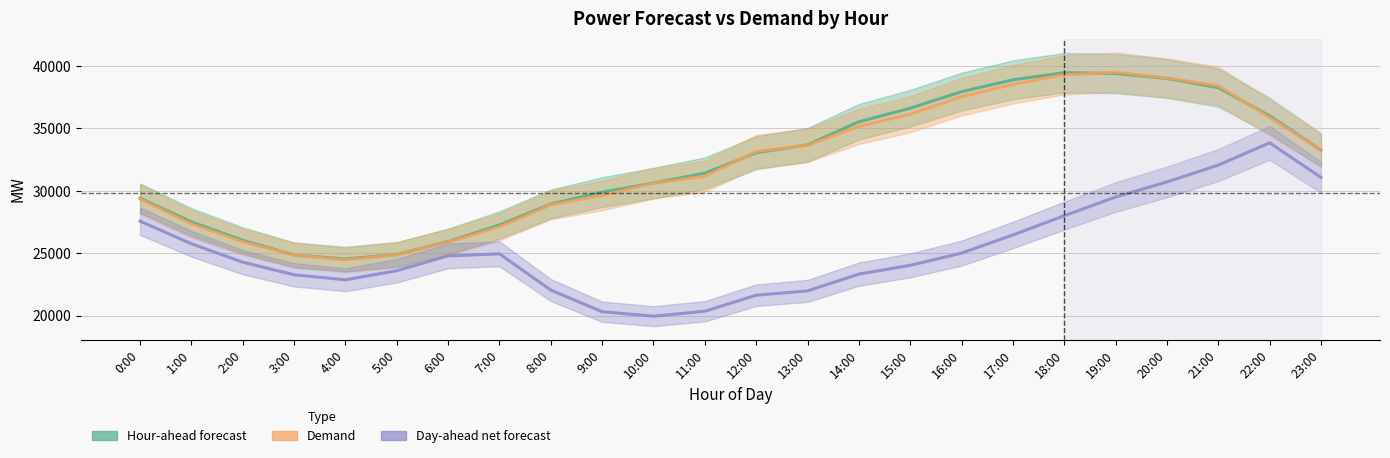

What are all the series names shown in the legend?

Hour-ahead forecast, Demand, Day-ahead net forecast